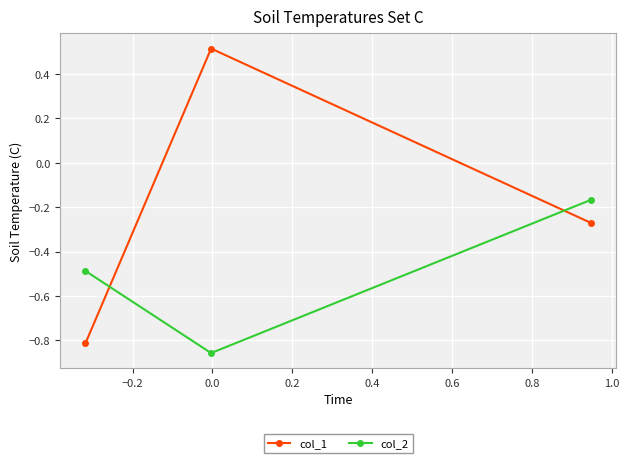

What is the lowest value of the col_1 series?

-0.8